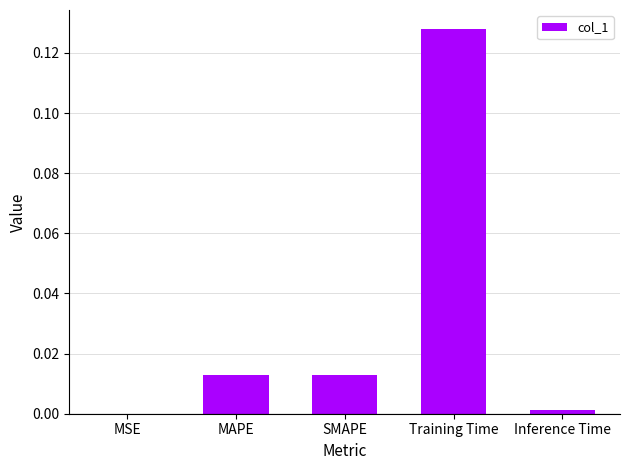

True or false: the data shows 0.0 at MSE.

True